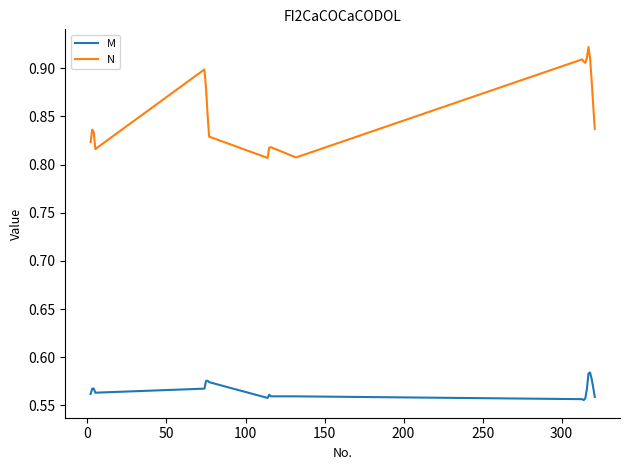

True or false: M and N cross at least once.

False